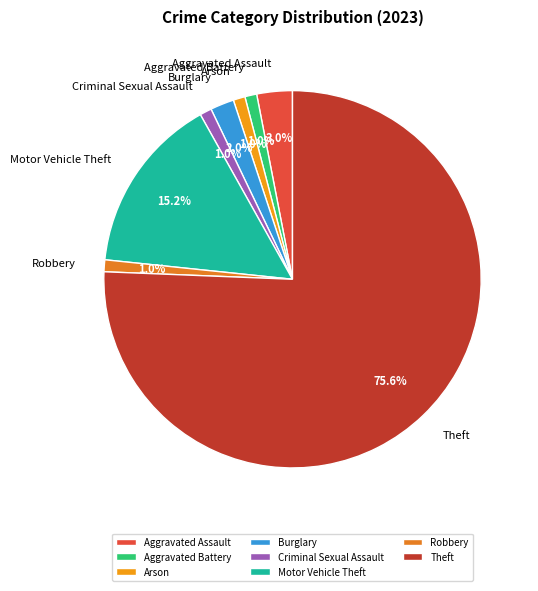

Is the sum of Robbery and Aggravated Battery greater than half?

No